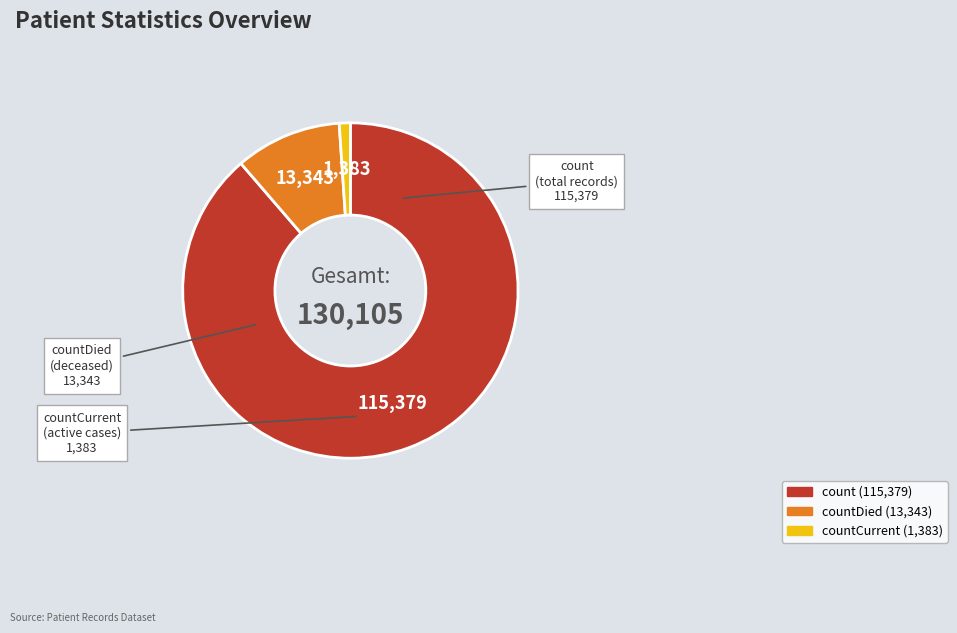

Is there a majority slice in this chart?

Yes